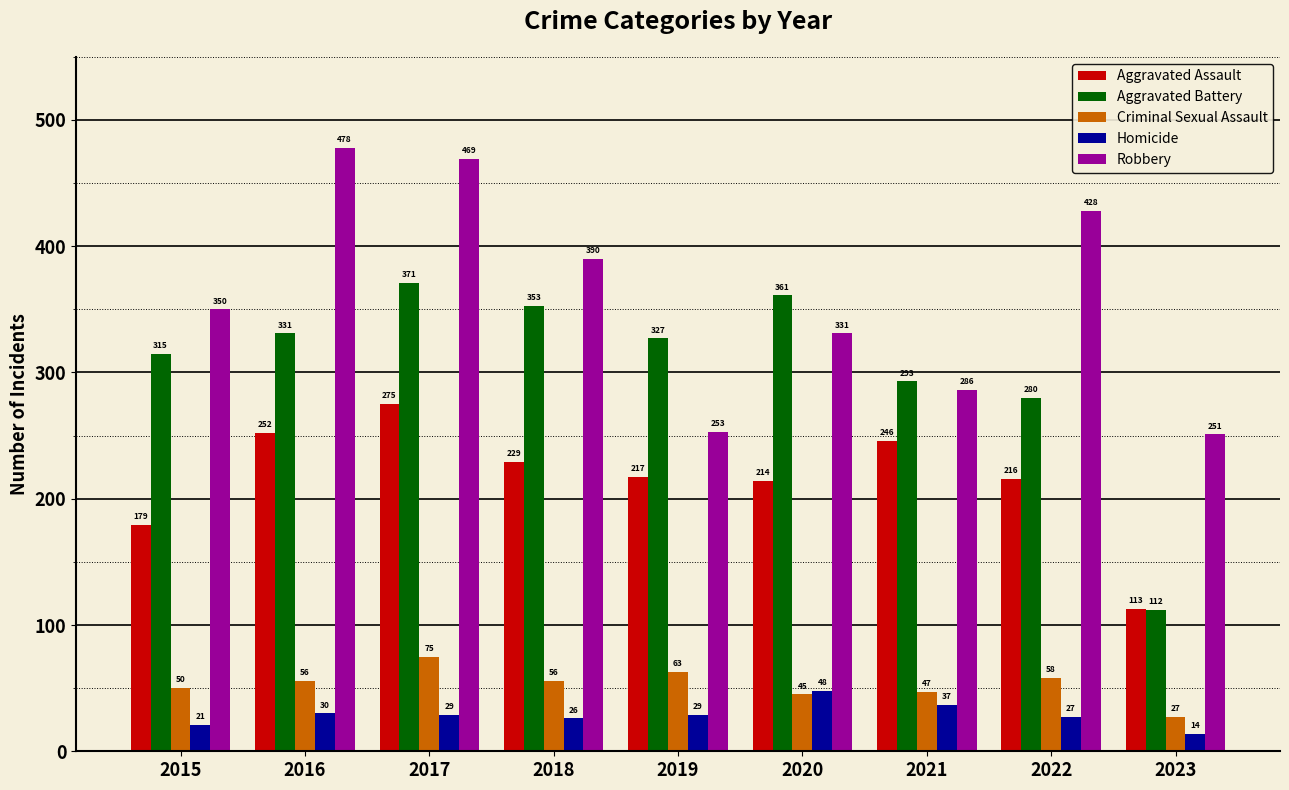

Does the chart contain stacked bars?

No